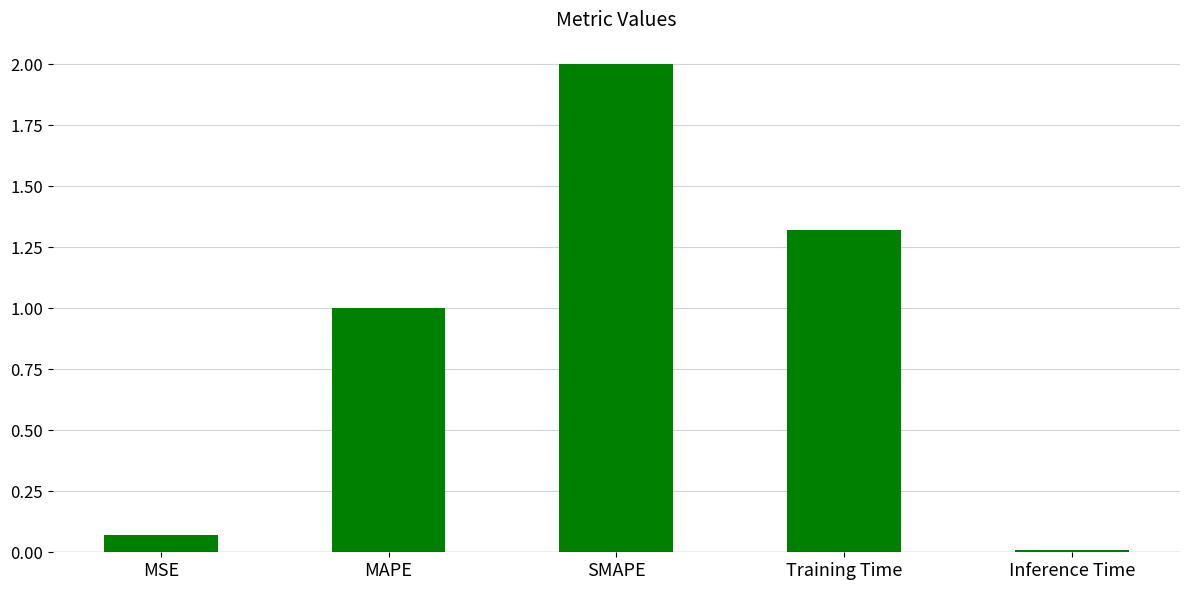

What is the change in value from SMAPE to Inference Time?

-2.0